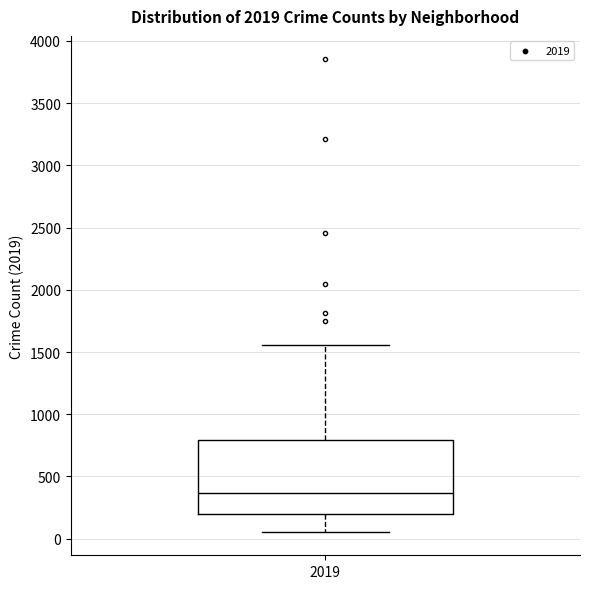

Where does the upper whisker of the box at x = 2019 end on the y-axis? The values are not printed on the chart, so give them approximately, as read against the axis.

1550